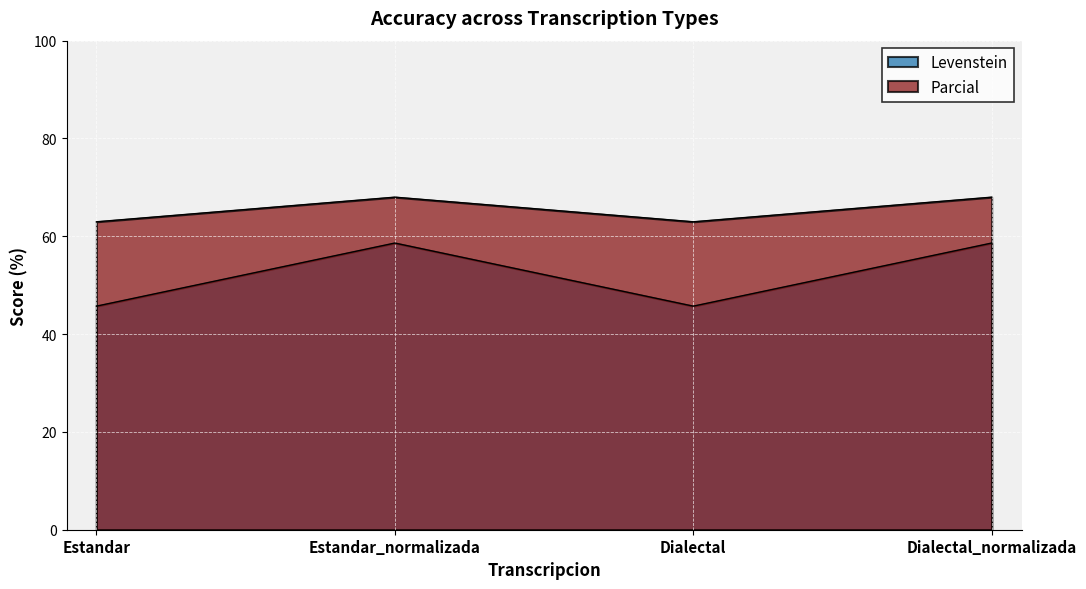

What is the difference between the second highest and second lowest values in the Parcial series?

5.0